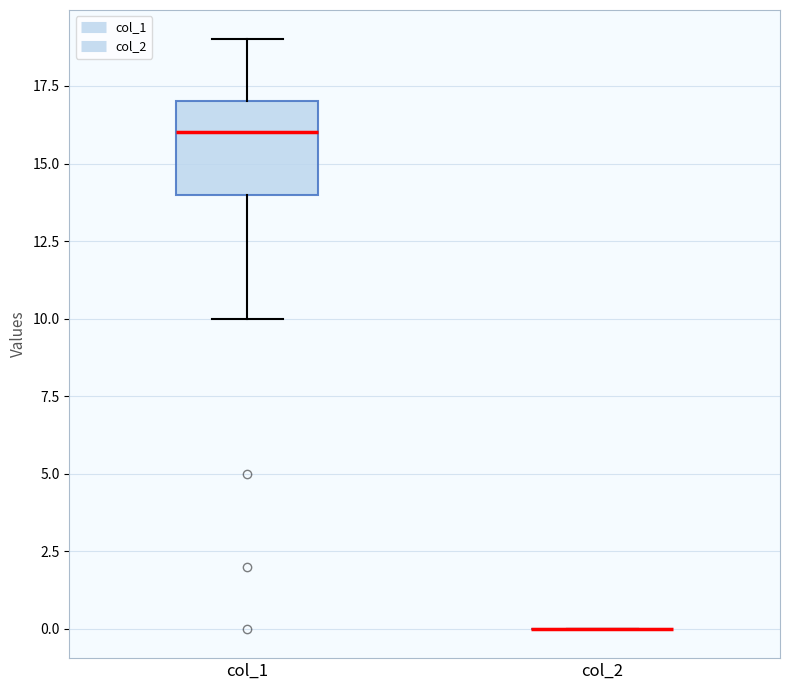

Reading left to right, read every box against the y-axis: the position of its median line, the range the box covers, and the ends of its whiskers. The values are not printed on the chart, so give them approximately, as read against the axis.

col_1: median 16, box 14 to 17, whiskers 10 to 19
col_2: box collapsed to a line at 0, whiskers 0 to 0